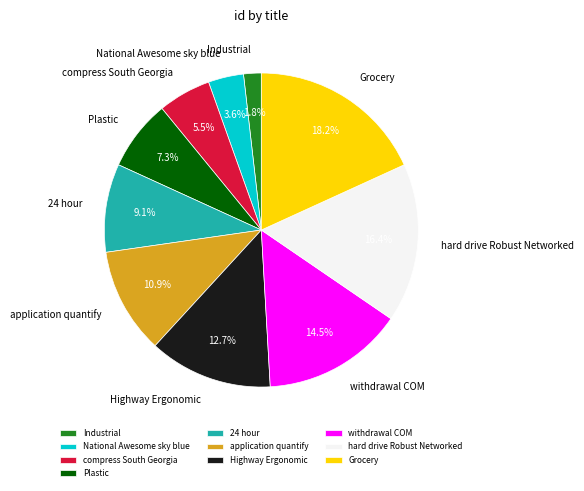

How many slices are in this pie chart?

10